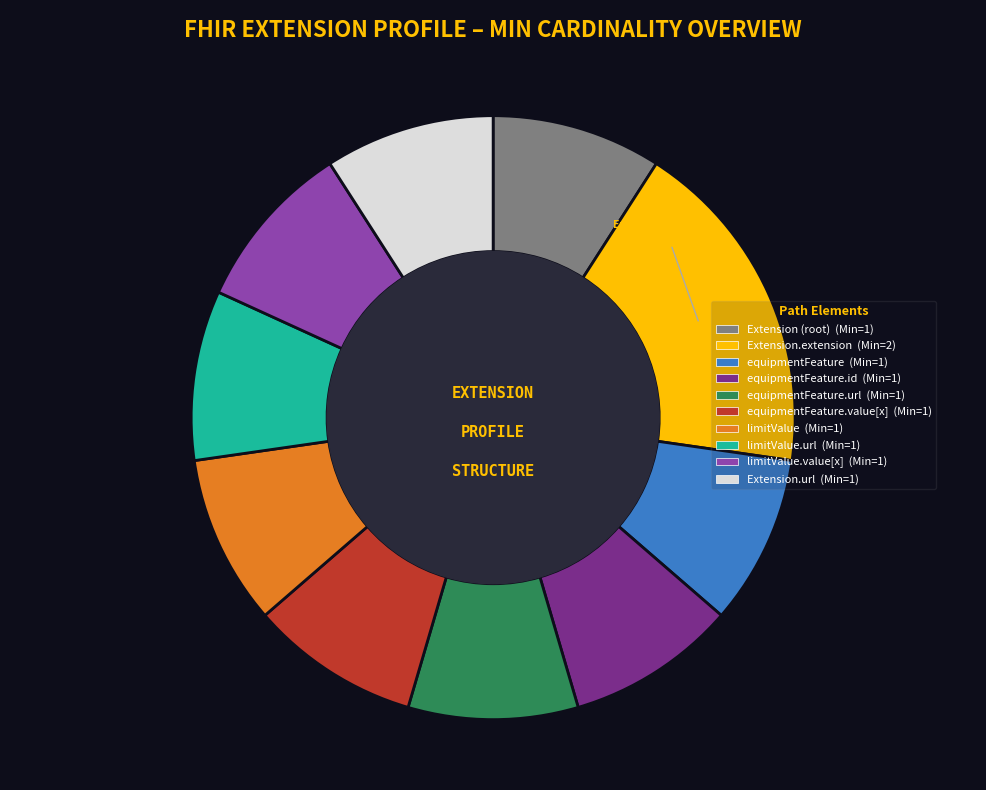

Is there a majority slice in this chart?

No